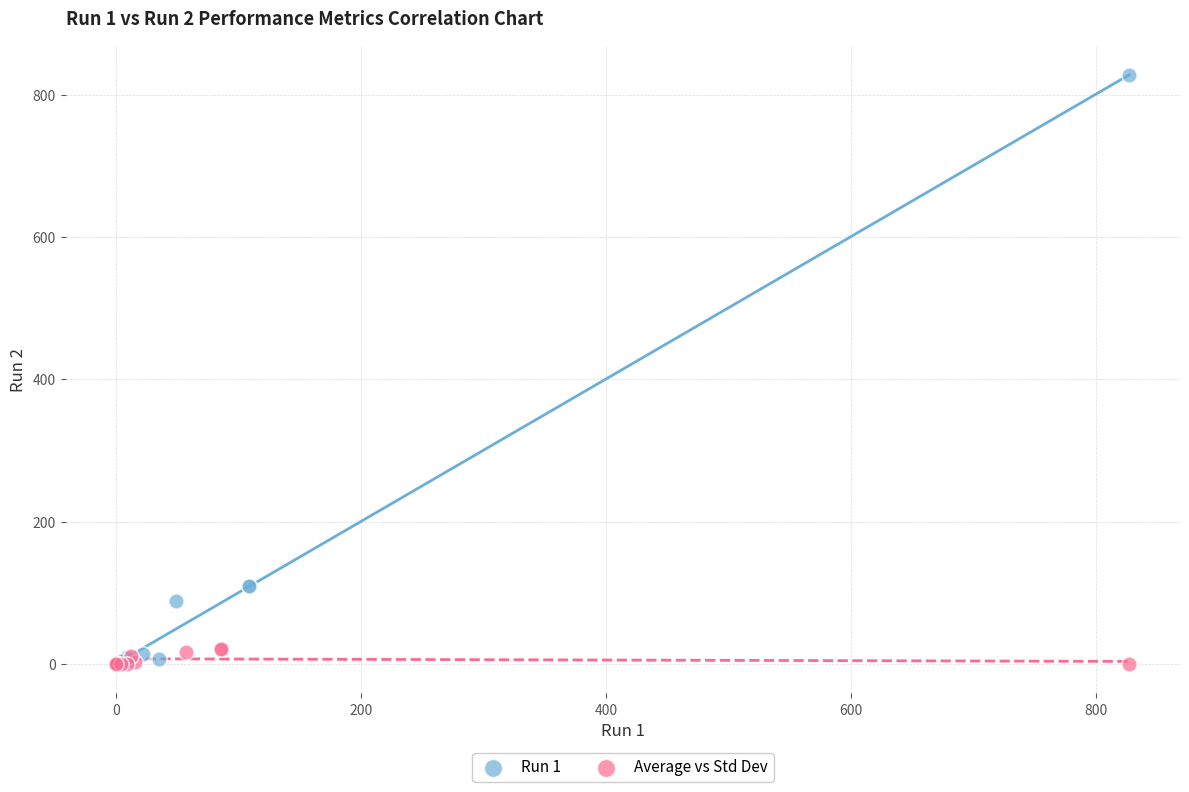

Which series contains the highest Y value?

Run 1